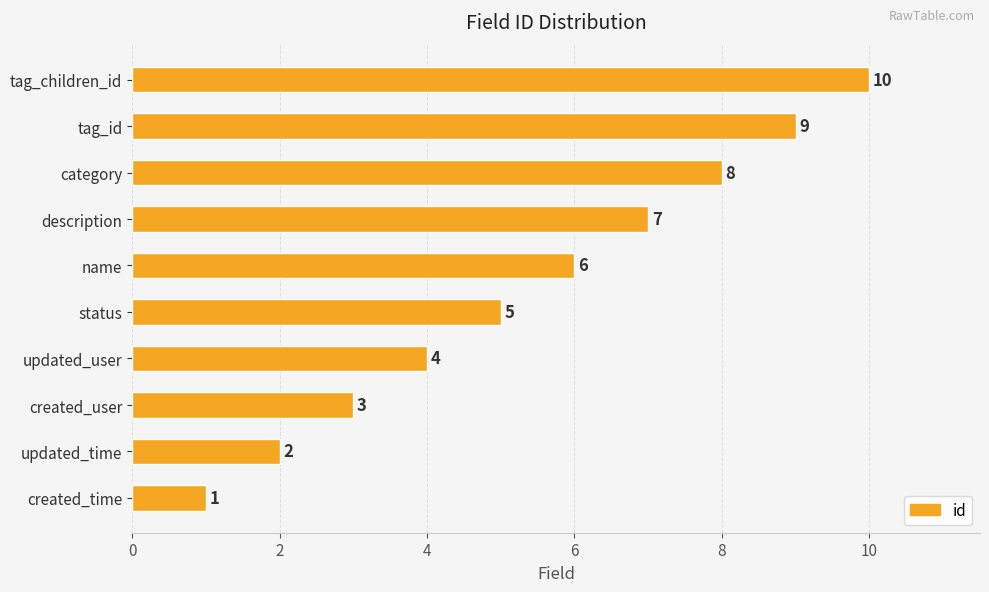

What is the average value?

6